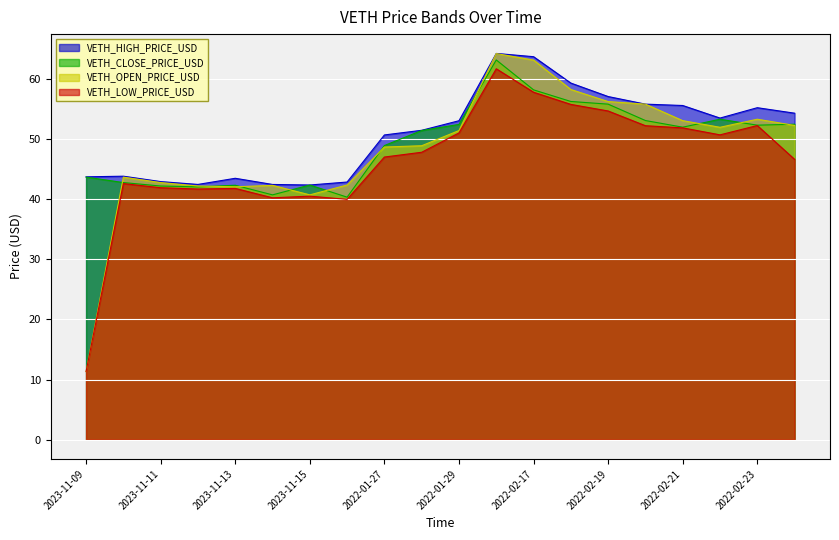

Which label corresponds to the smallest value in the chart?

2023-11-09